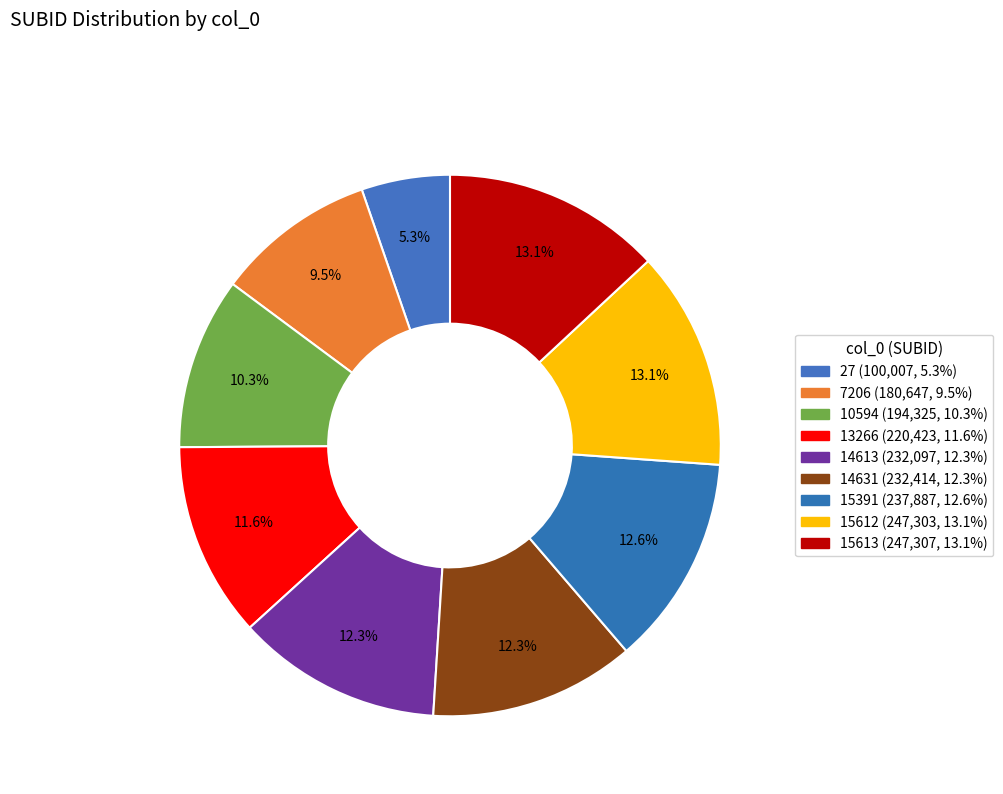

What is the total percentage of 14631 and 15391?

24.9%